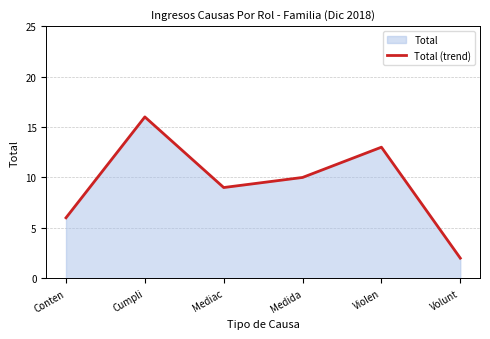

What position from the right is Mediac?

4